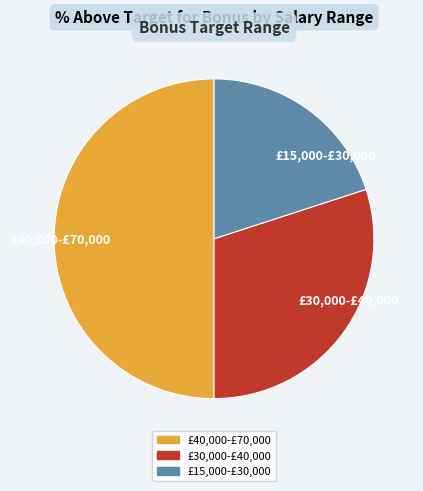

Rank the categories by value from highest to lowest.

£40,000-£70,000, £30,000-£40,000, £15,000-£30,000